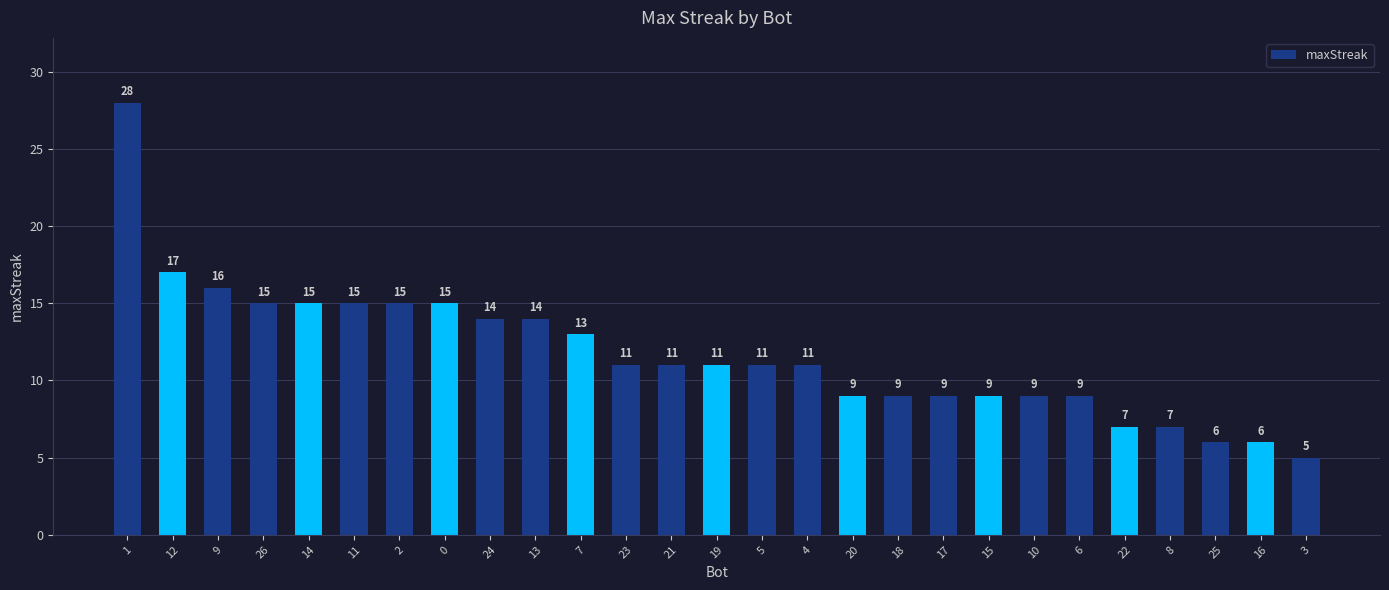

How many data points are less than 11?

11